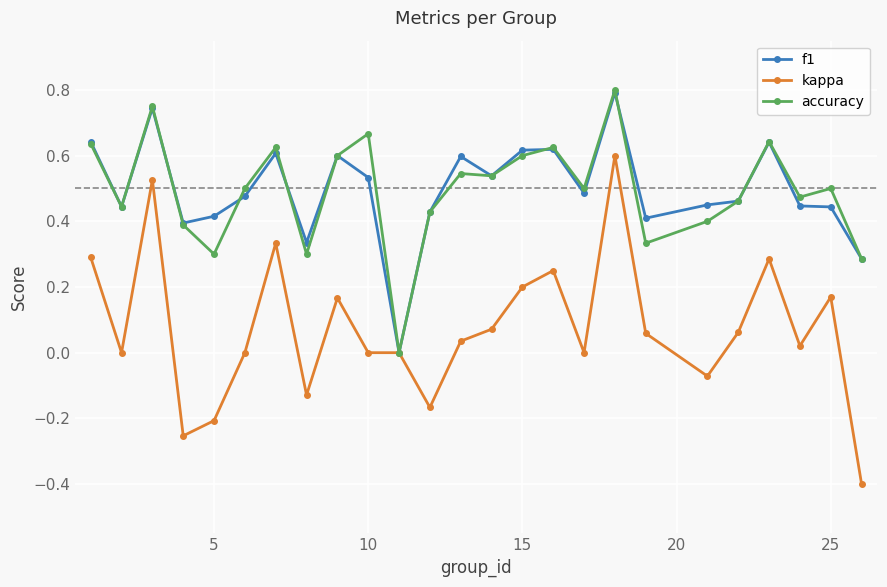

Which series has the largest range (max minus min)?

kappa